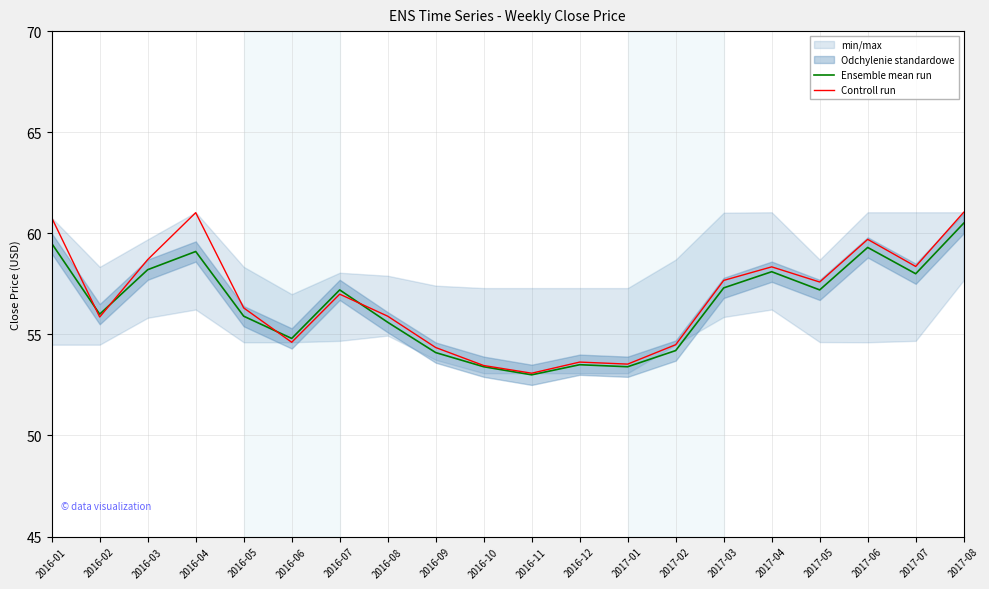

What is the spread (max minus min) of values at 2017-08?

0.5